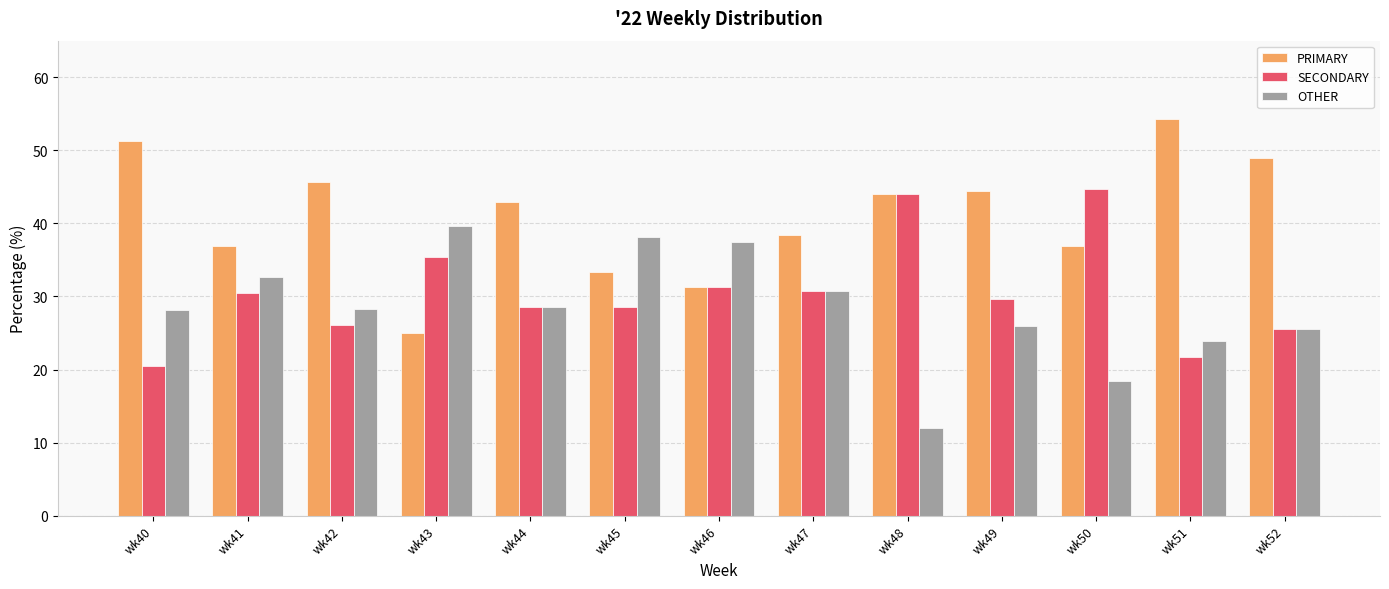

Which series has the largest total across all categories?

PRIMARY